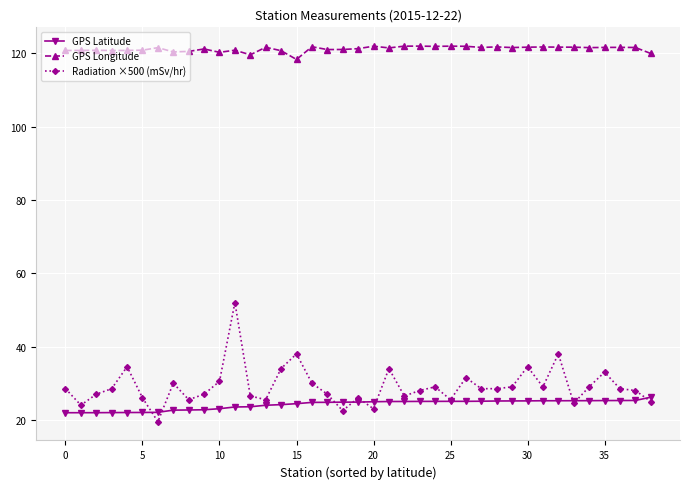

What is the value of the GPS Latitude point at the 24th from the left?

25.0